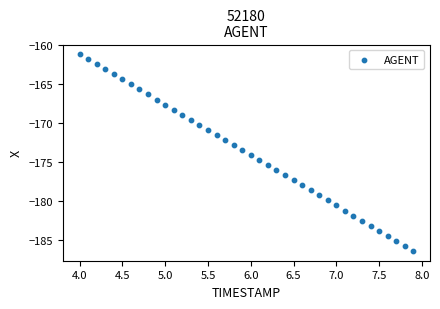

What is the range of Y values (max minus min)?

25.1